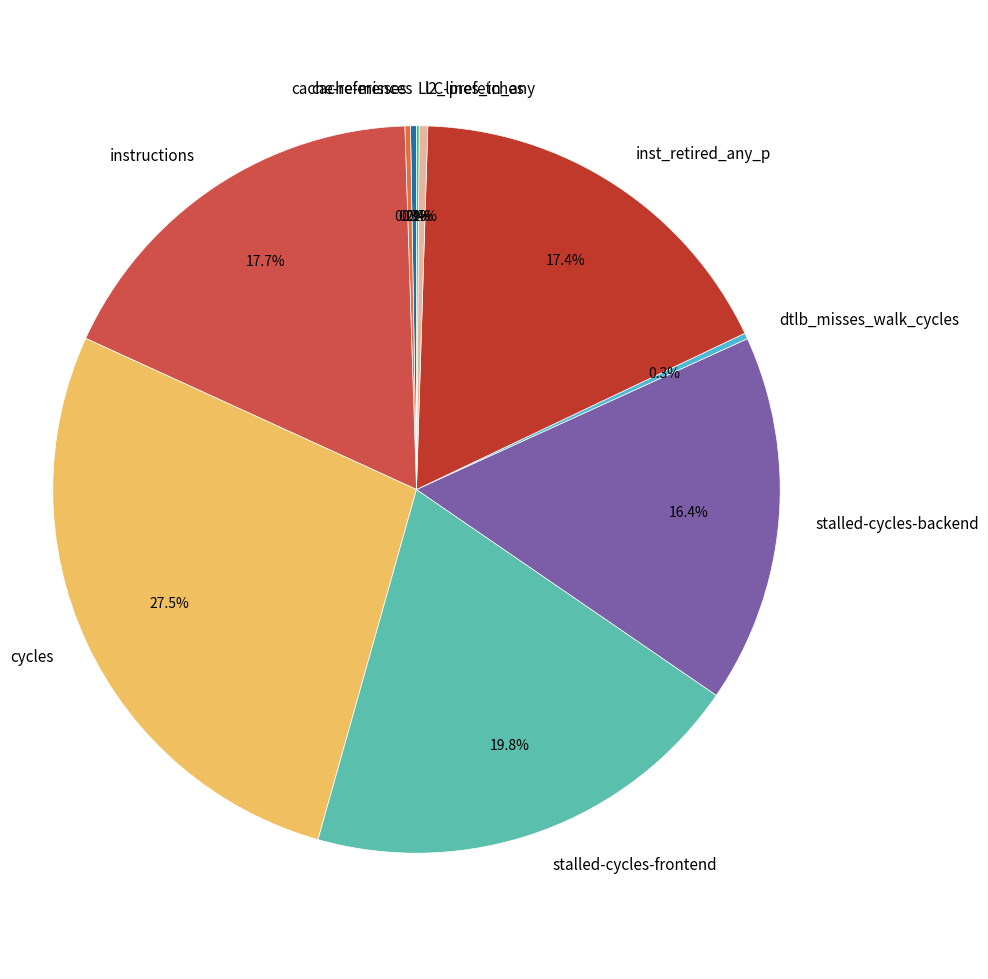

What portion of the pie excludes stalled-cycles-backend?

83.6%